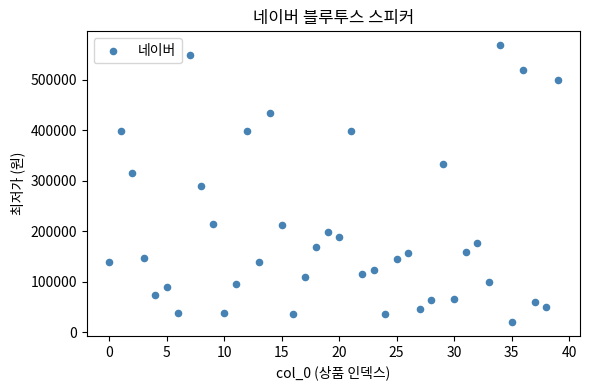

What is the range of Y values (max minus min)?

549100